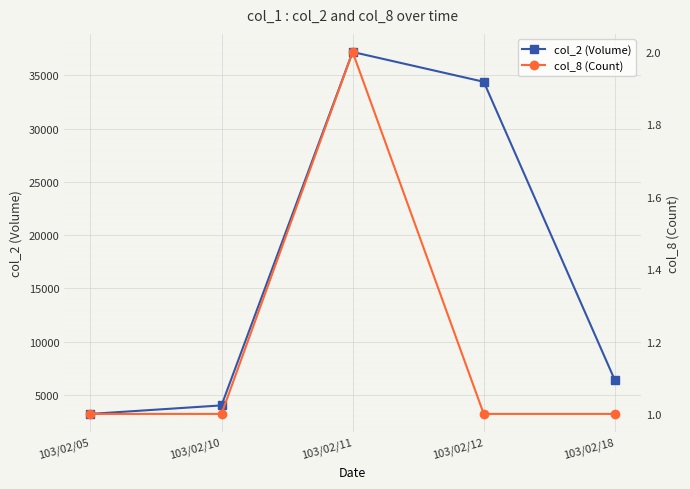

Between 103/02/18 and 103/02/05, which is larger?

103/02/18